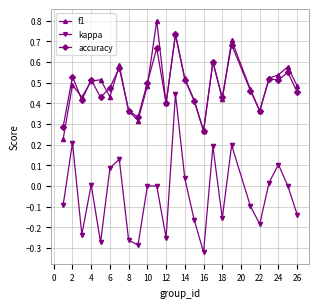

What is the maximum value for f1?

0.8